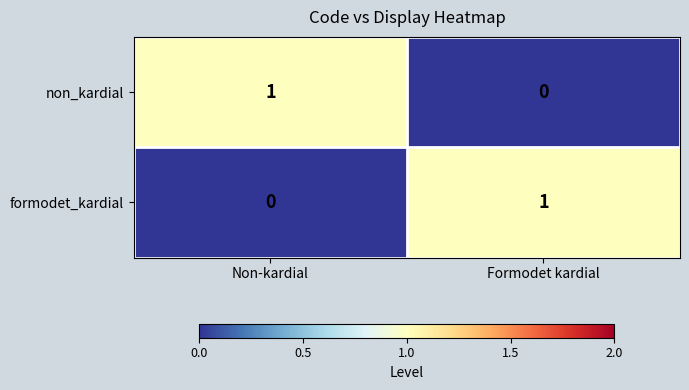

The value of formodet_kardial at Formodet kardial is 1. True or false?

True